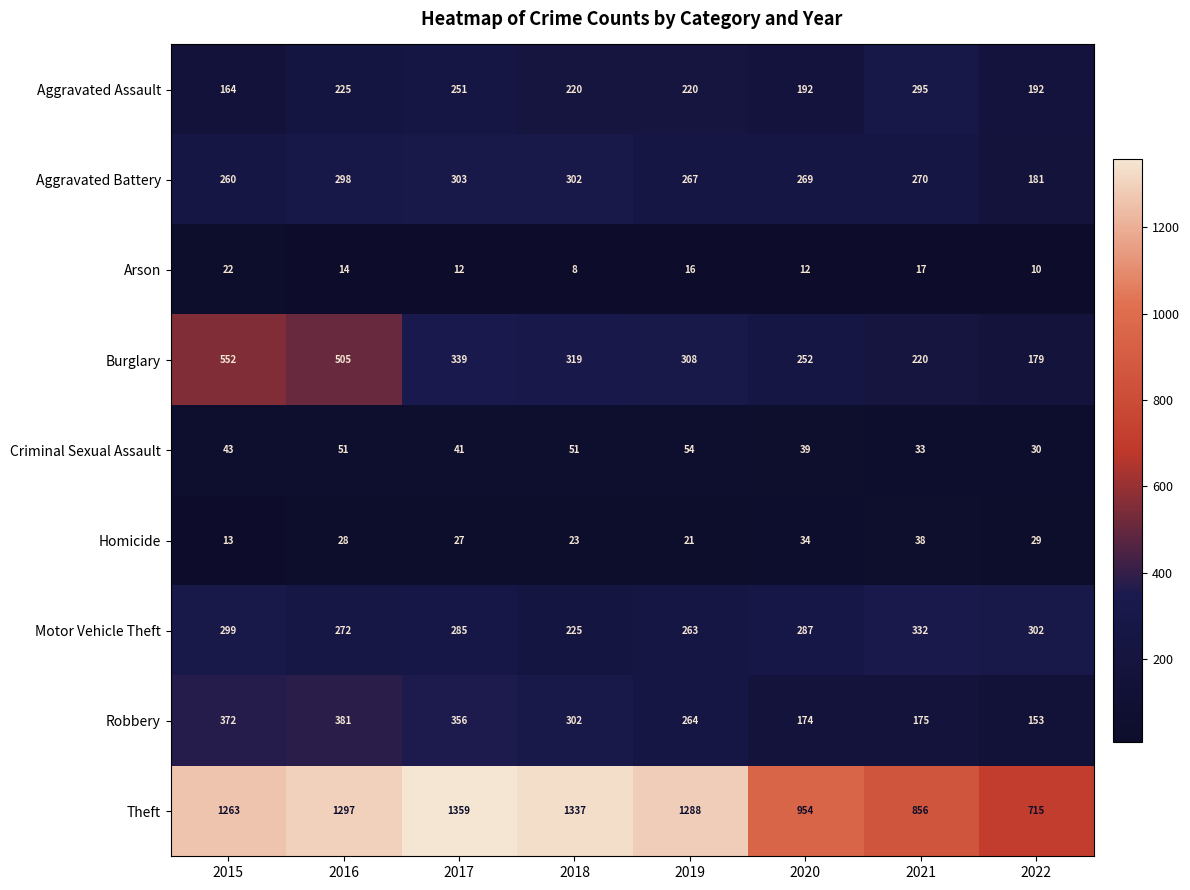

What is the sum of the Robbery values at 2020 and 2017?

530